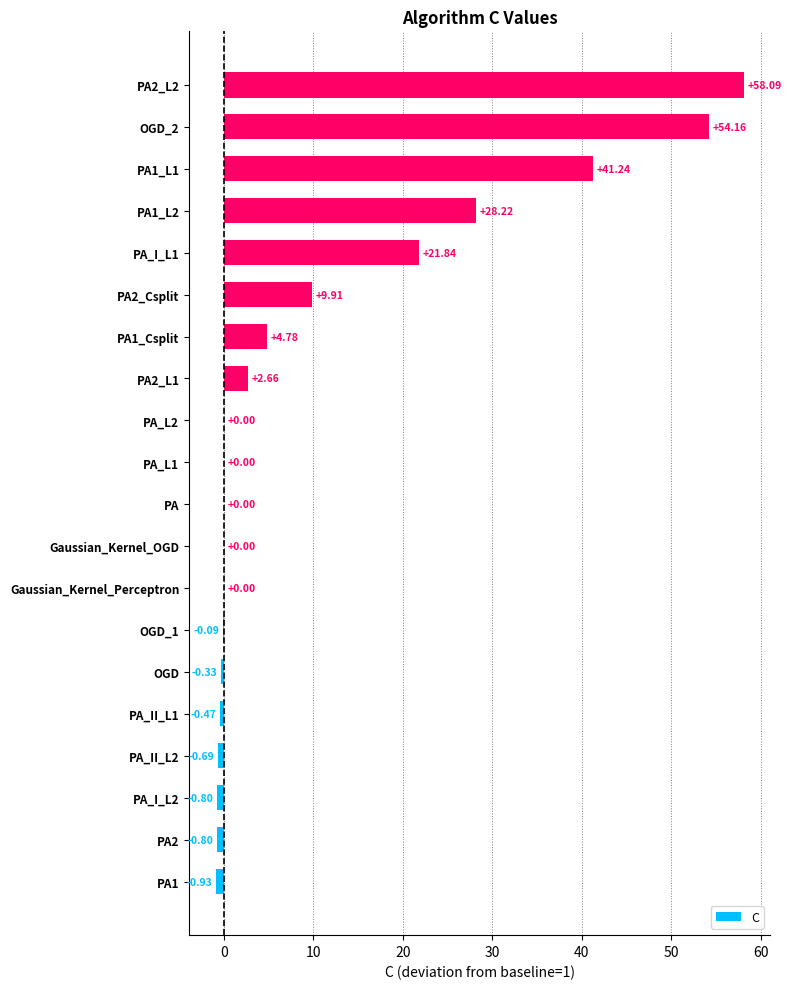

What is the sum of all values?

216.8